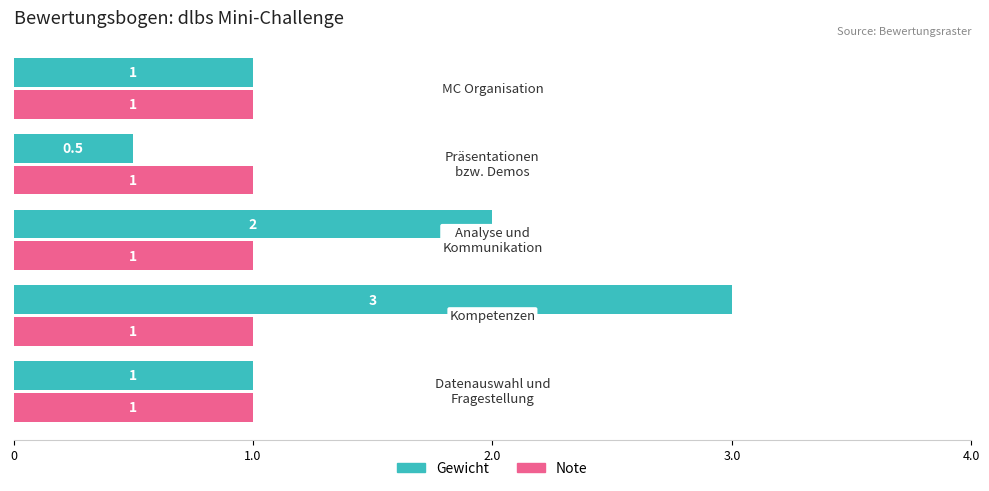

What is the highest value of the Gewicht series?

3.0